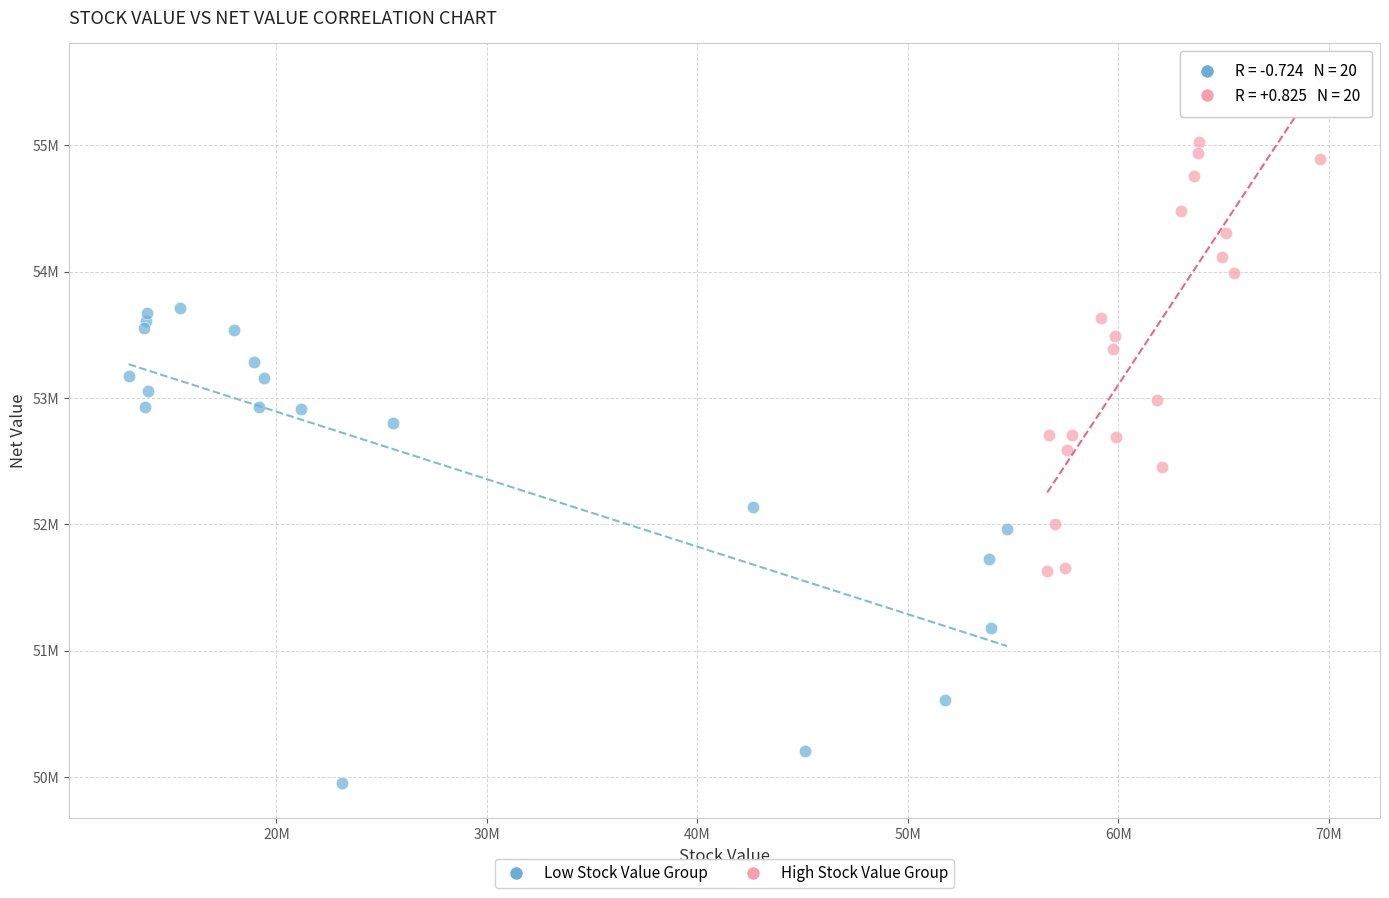

What are all the series names shown in the legend?

Low Stock Value Group, High Stock Value Group